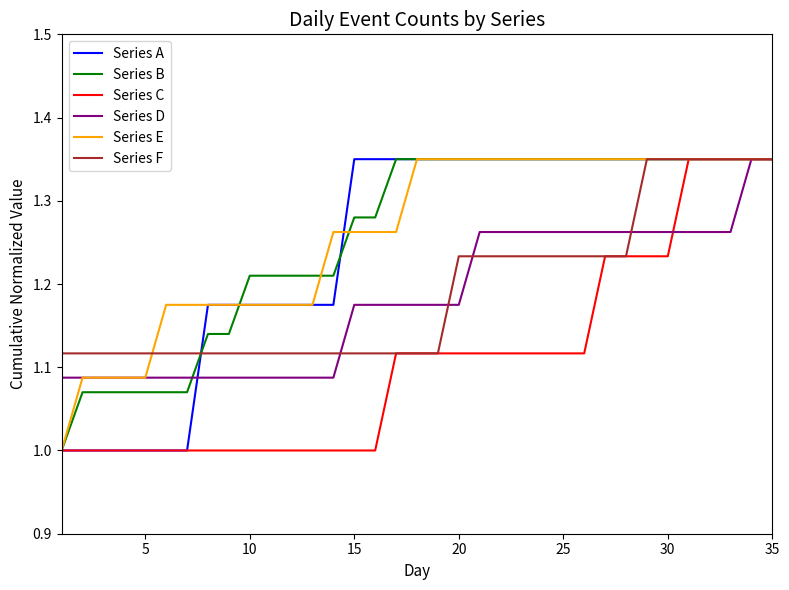

What is the minimum value for Series B?

1.0